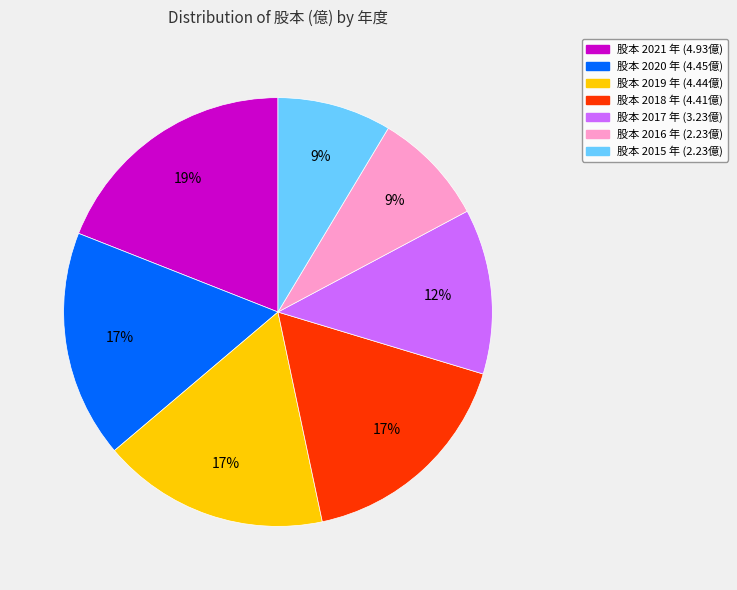

Is there any slice that represents more than half of the pie?

No